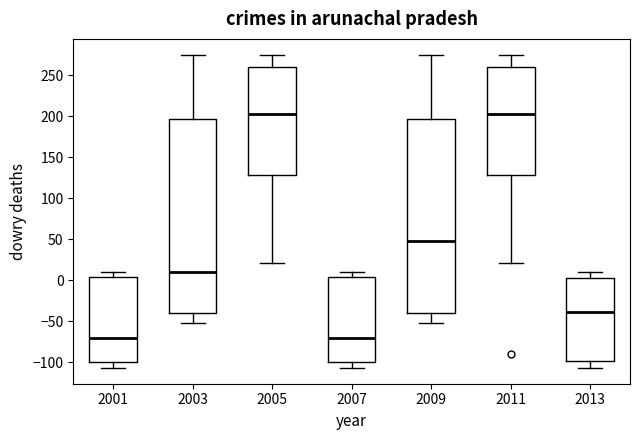

Reading left to right, transcribe this box plot: for each box, give where its median line is, the range the box spans, and where its two whiskers end, as read against the y-axis. The values are not printed on the chart, so give them approximately, as read against the axis.

2001: median -70, box -100 to 5, whiskers -105 to 10
2003: median 10, box -40 to 195, whiskers -50 to 275
2005: median 200, box 130 to 260, whiskers 20 to 275
2007: median -70, box -100 to 5, whiskers -105 to 10
2009: median 50, box -40 to 195, whiskers -50 to 275
2011: median 200, box 130 to 260, whiskers 20 to 275
2013: median -40, box -100 to 5, whiskers -105 to 10